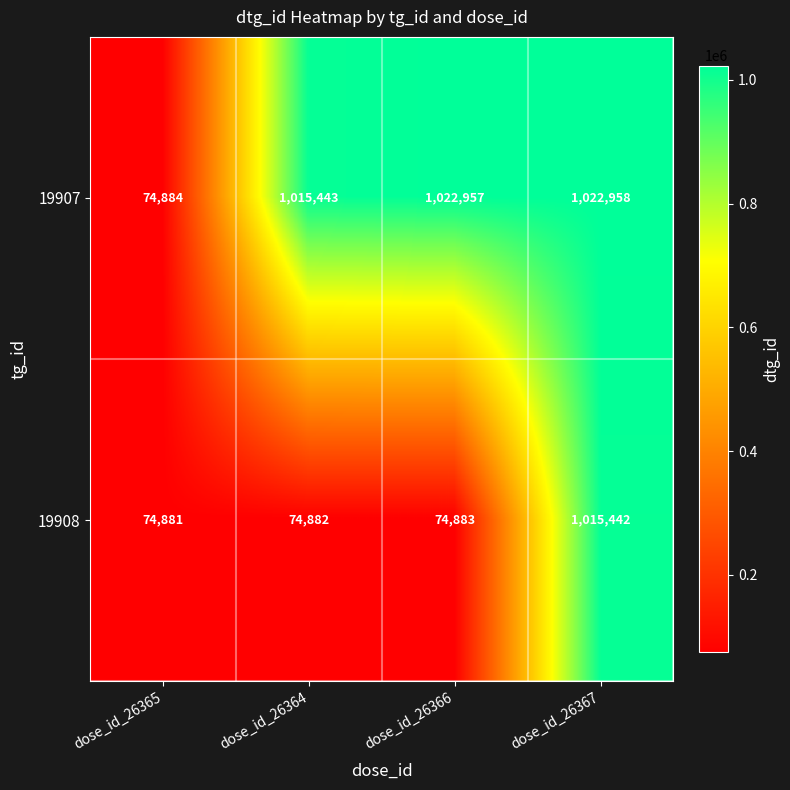

List the series in order of their peak value, lowest first.

19908, 19907